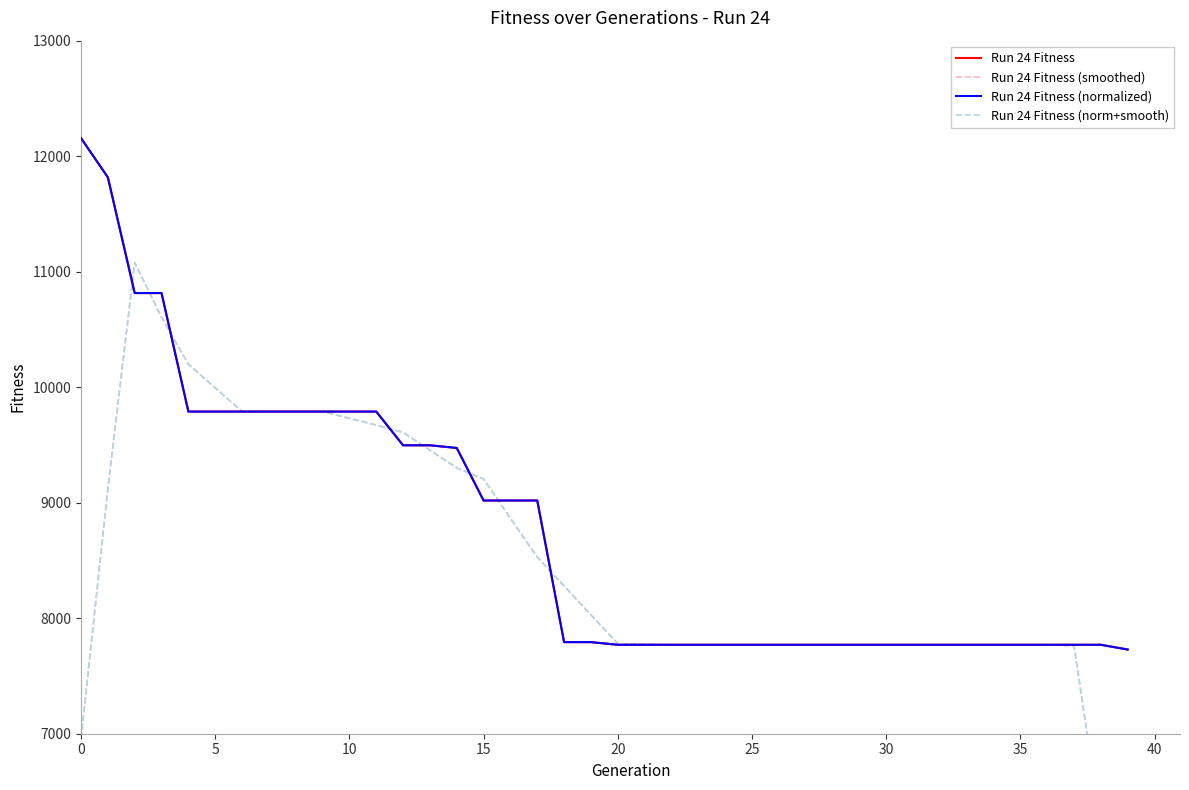

True or false: Run 24 Fitness (normalized) has a value of 11811.1 at 16.

False